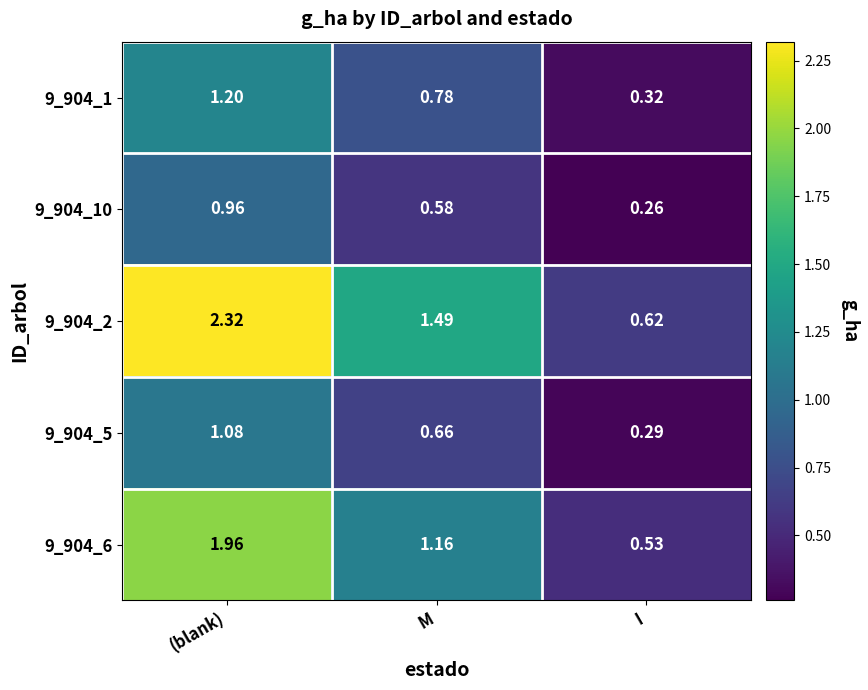

At how many categories does at least one series exceed 1?

2